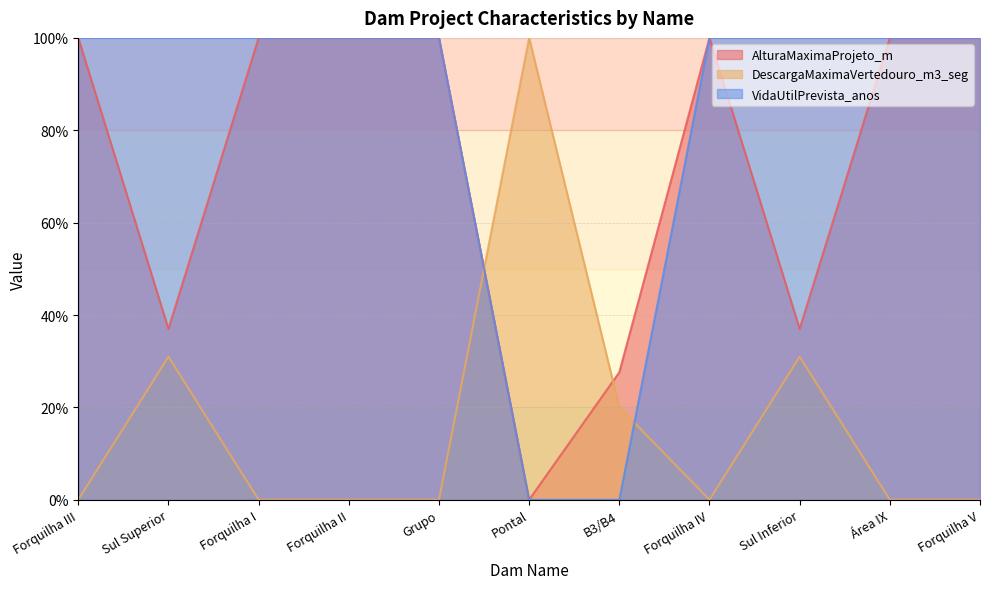

Reading left to right, transcribe all the data shown in this chart.

AlturaMaximaProjeto_m: 100.0	37.0	100.0	100.0	100.0	0.0	27.6	100.0	37.0	100.0	100.0
DescargaMaximaVertedouro_m3_seg: 0.0	31.0	0.0	0.0	0.0	100.0	20.0	0.0	31.0	0.0	0.0
VidaUtilPrevista_anos: 100.0	100.0	100.0	100.0	100.0	0.0	0.0	100.0	100.0	100.0	100.0